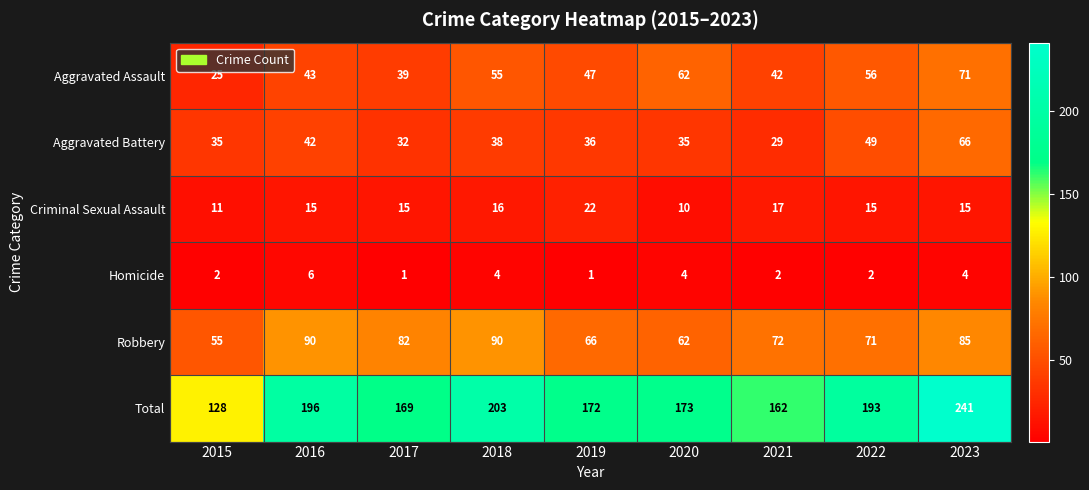

The Criminal Sexual Assault series shows 5 at 2019. True or false?

False